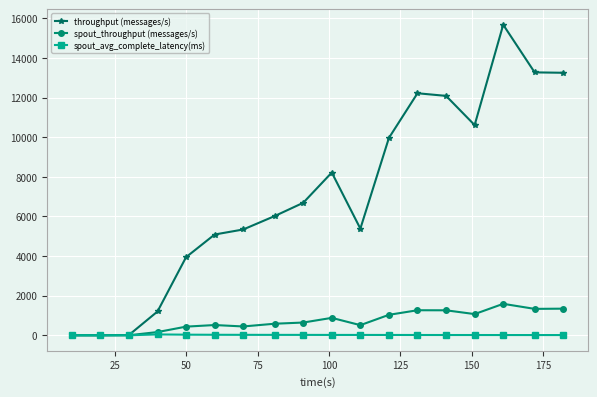

How many data points in spout_avg_complete_latency(ms) are less than 15?

9